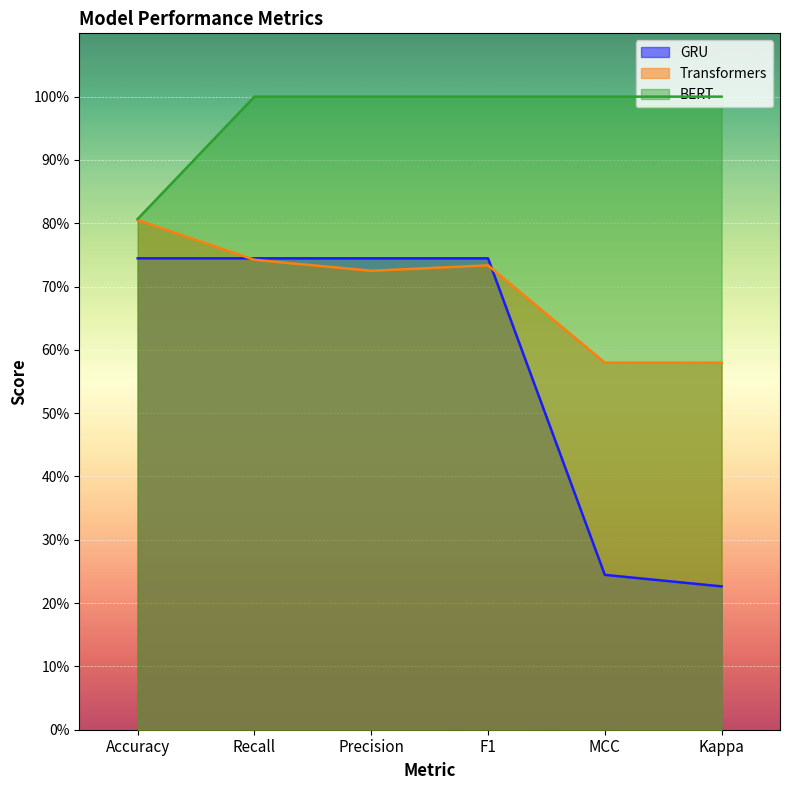

Which series has the largest total across all categories?

BERT